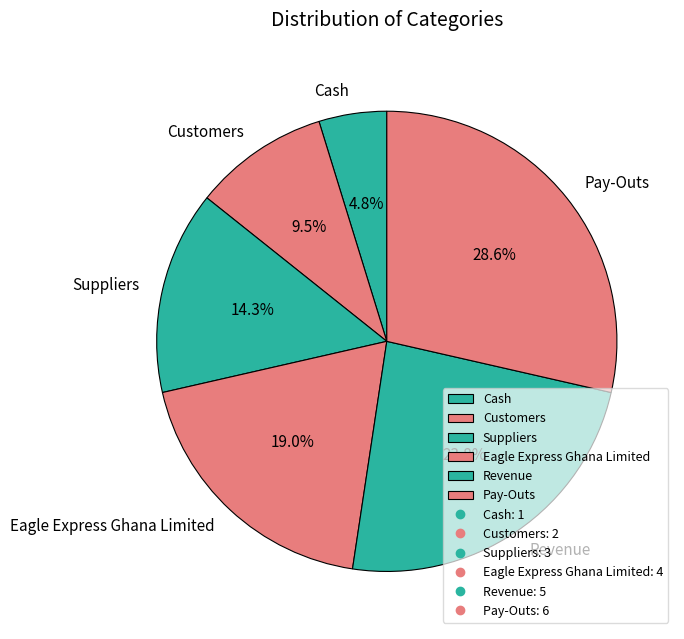

The Cash slice represents 5% of the pie. True or false?

True